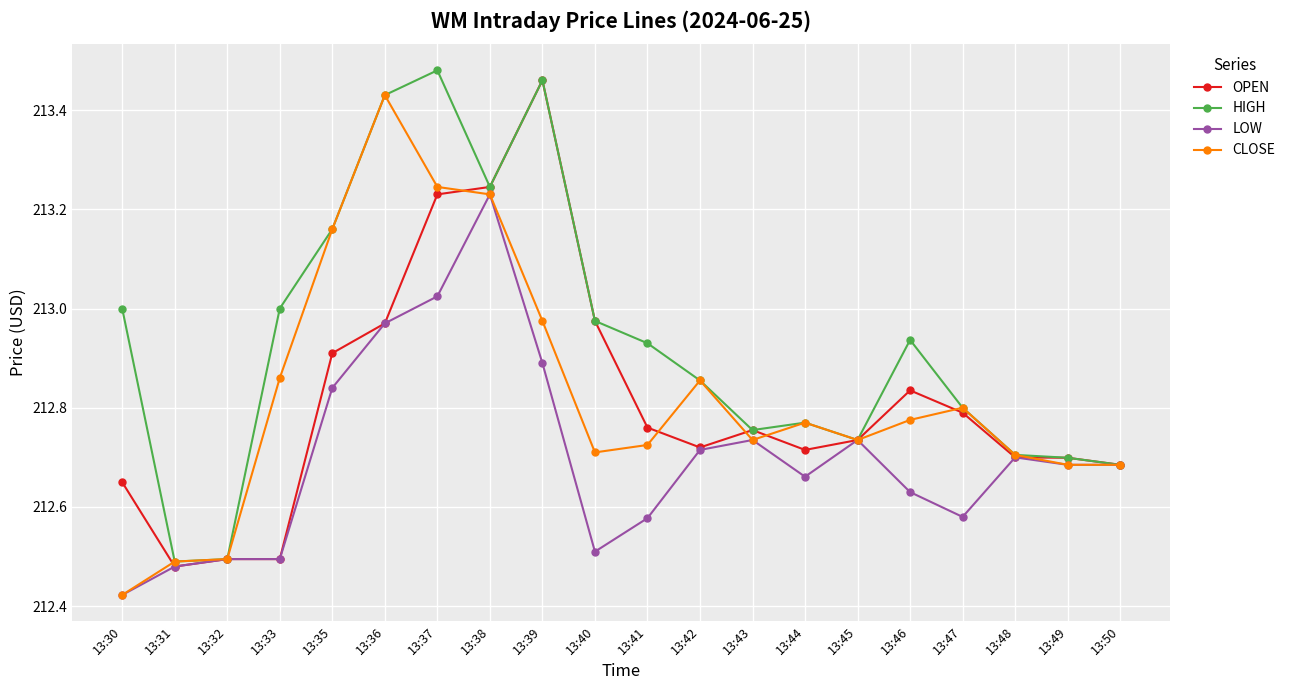

Is the value of OPEN at 13:45 greater than the value of LOW at 13:46?

Yes